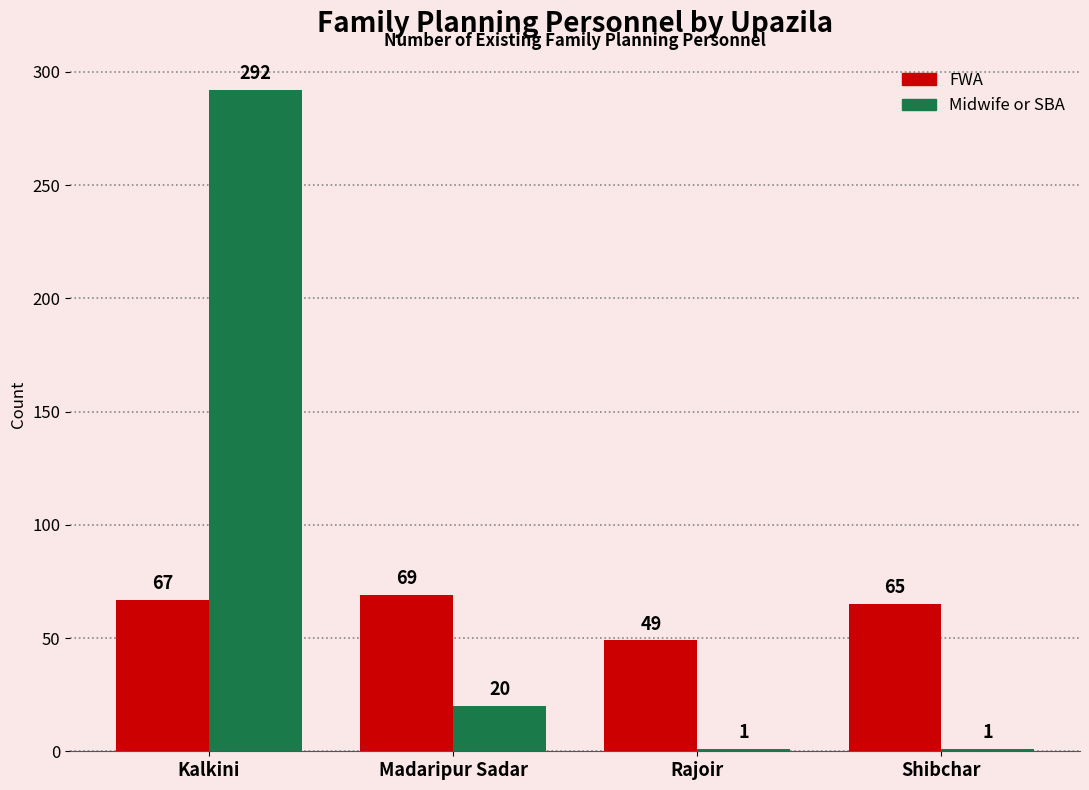

What position from the left is Rajoir?

3